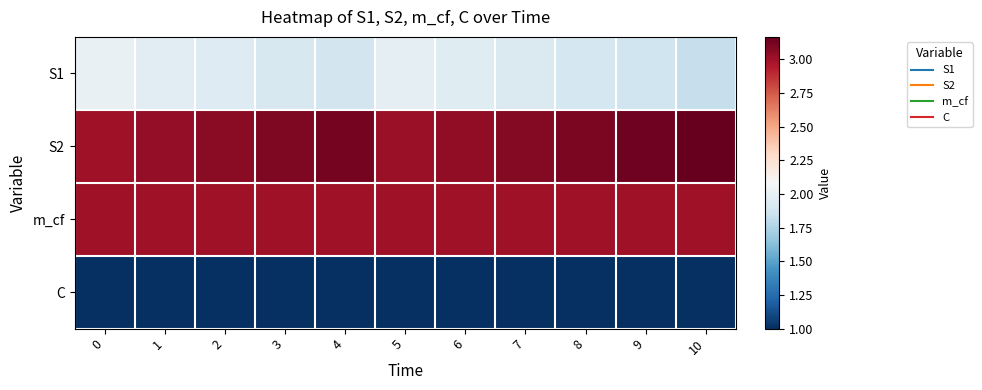

Rank the series at 1 from highest to lowest value.

S2, m_cf, S1, C